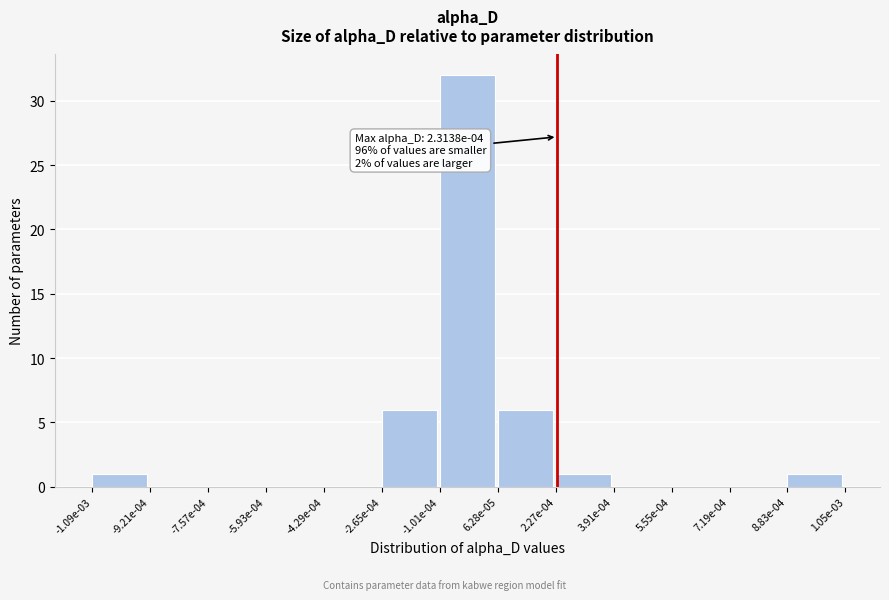

Reading left to right, list all the values displayed in this chart.

-1.09e-03=1	-9.21e-04=0	-7.57e-04=0	-5.93e-04=0	-4.29e-04=0	-2.65e-04=6	-1.01e-04=32	6.28e-05=6	2.27e-04=1	3.91e-04=0	5.55e-04=0	7.19e-04=0	8.83e-04=1